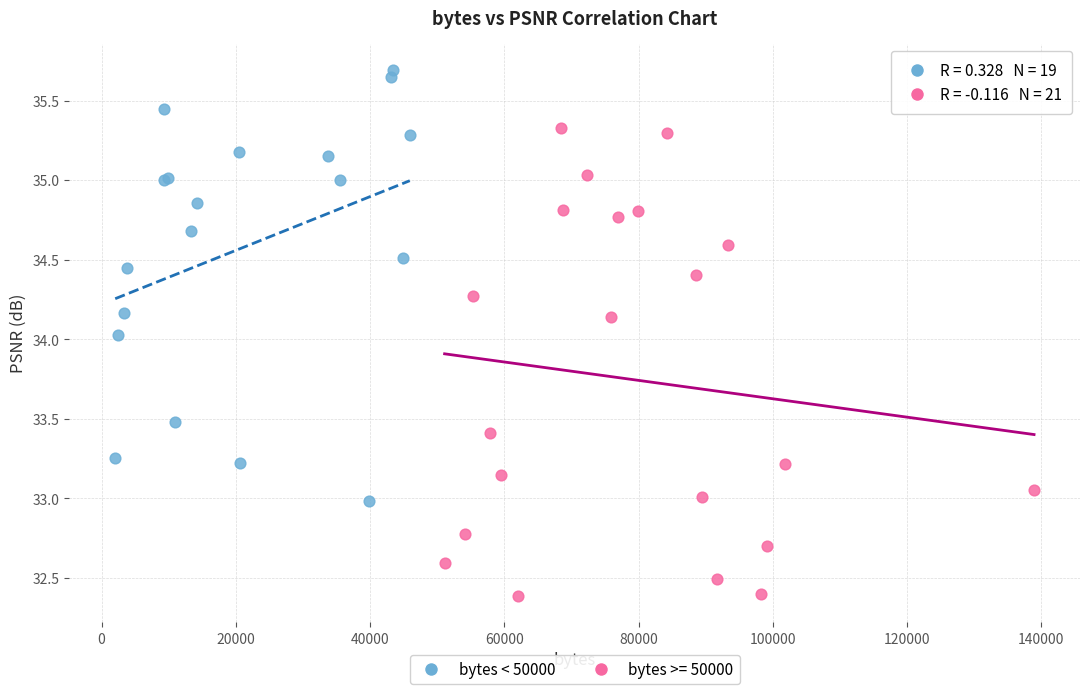

Which series contains the highest Y value?

bytes < 50000